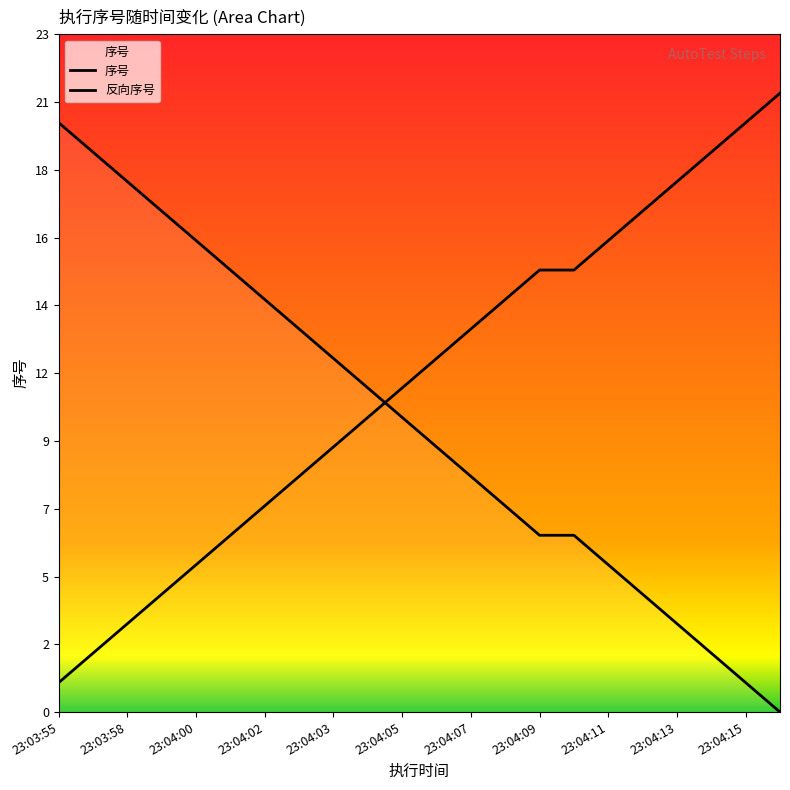

What is the average value?

11